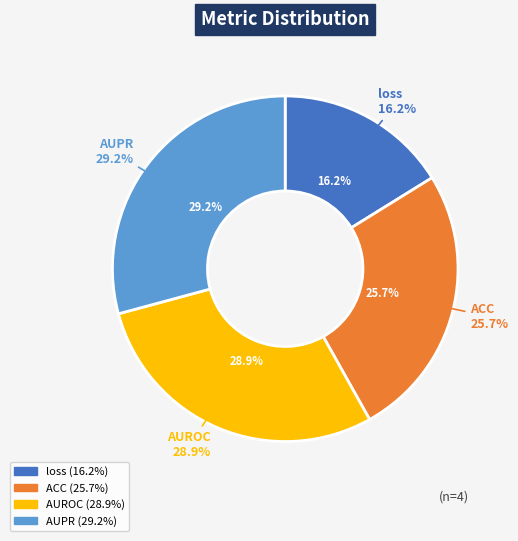

True or false: AUPR accounts for 17% of the total.

False